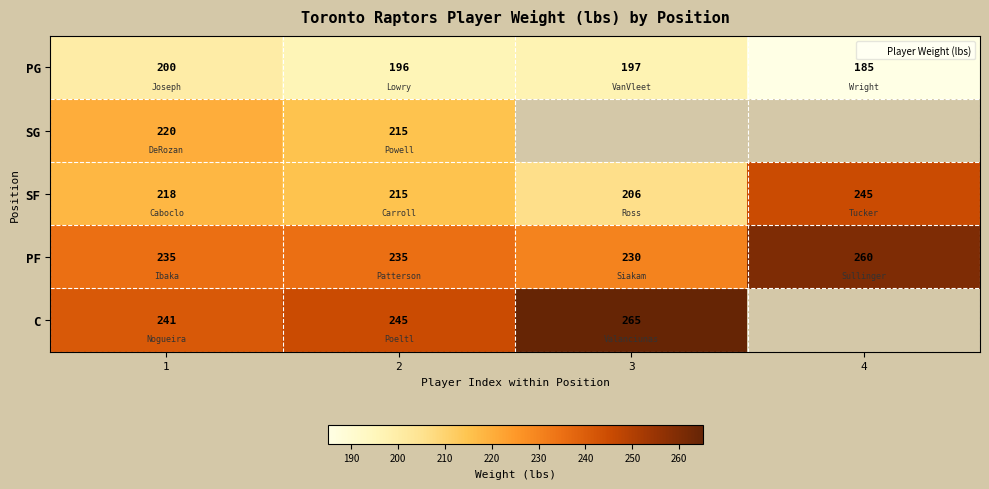

Which has a higher value, 3 or 1?

1